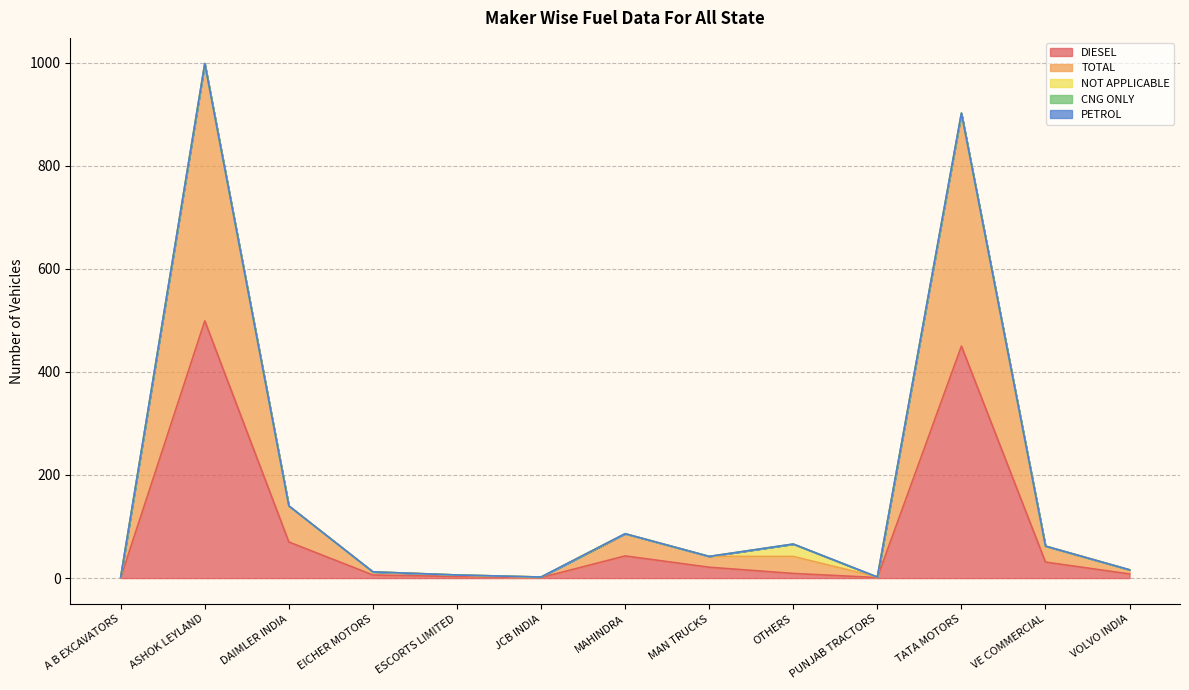

Reading right to left, what are all the values shown in this chart?

DIESEL: 8	31	450	1	9	21	43	1	3	6	70	499	1
TOTAL: 8	31	451	1	33	21	43	1	3	6	70	499	1
NOT APPLICABLE: 0	0	0	0	24	0	0	0	0	0	0	0	0
CNG ONLY: 0	0	1	0	0	0	0	0	0	0	0	0	0
PETROL: 0	0	0	0	0	0	0	0	0	0	0	0	0